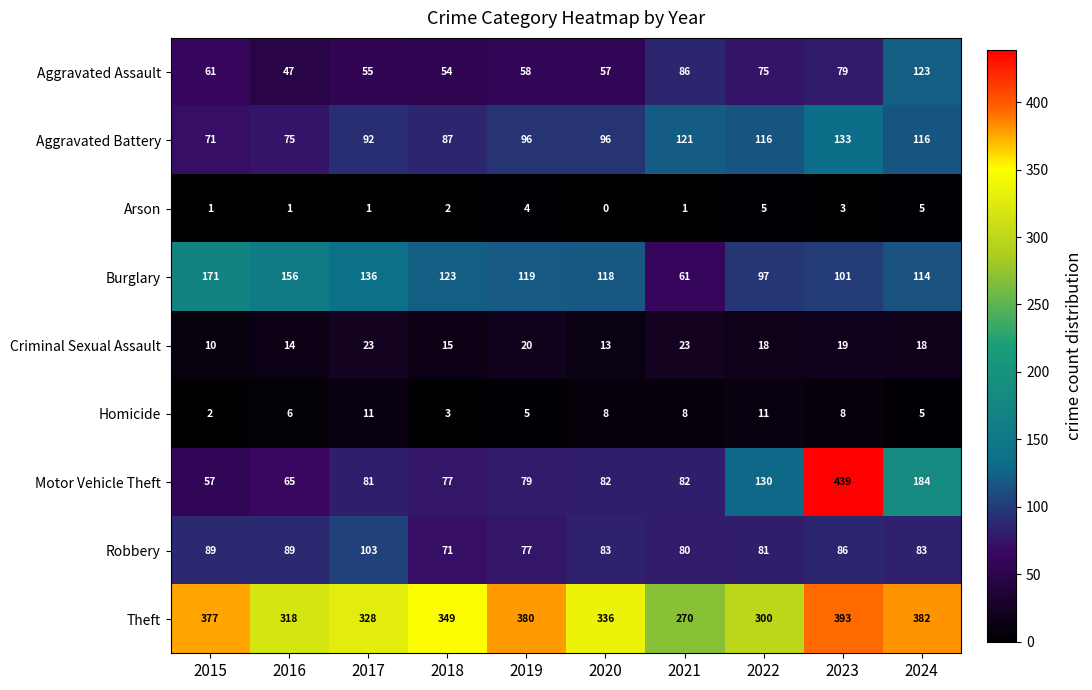

At which category is the sum across all series the highest?

2023